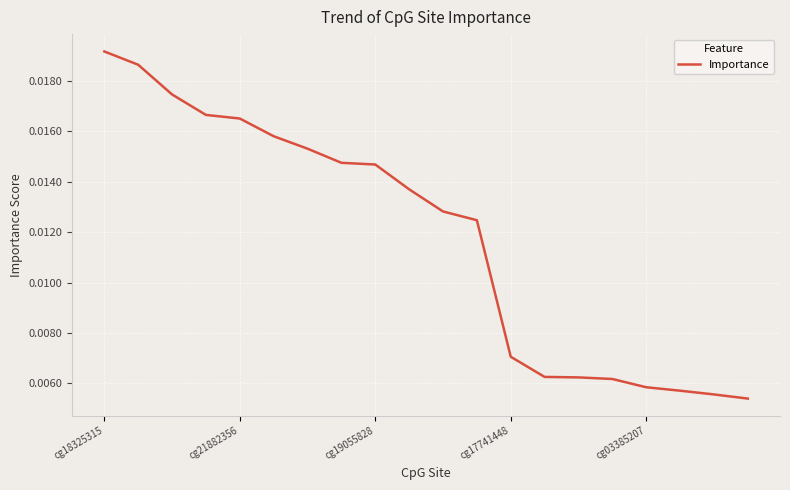

Which label corresponds to the largest value in the chart?

cg18325315